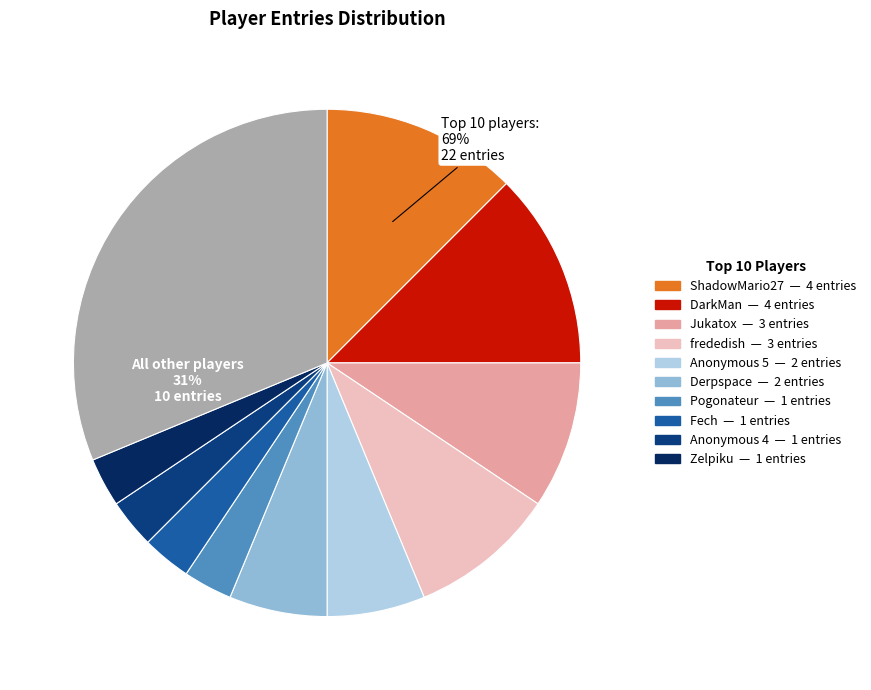

Does frededish represent more than half of the total?

No